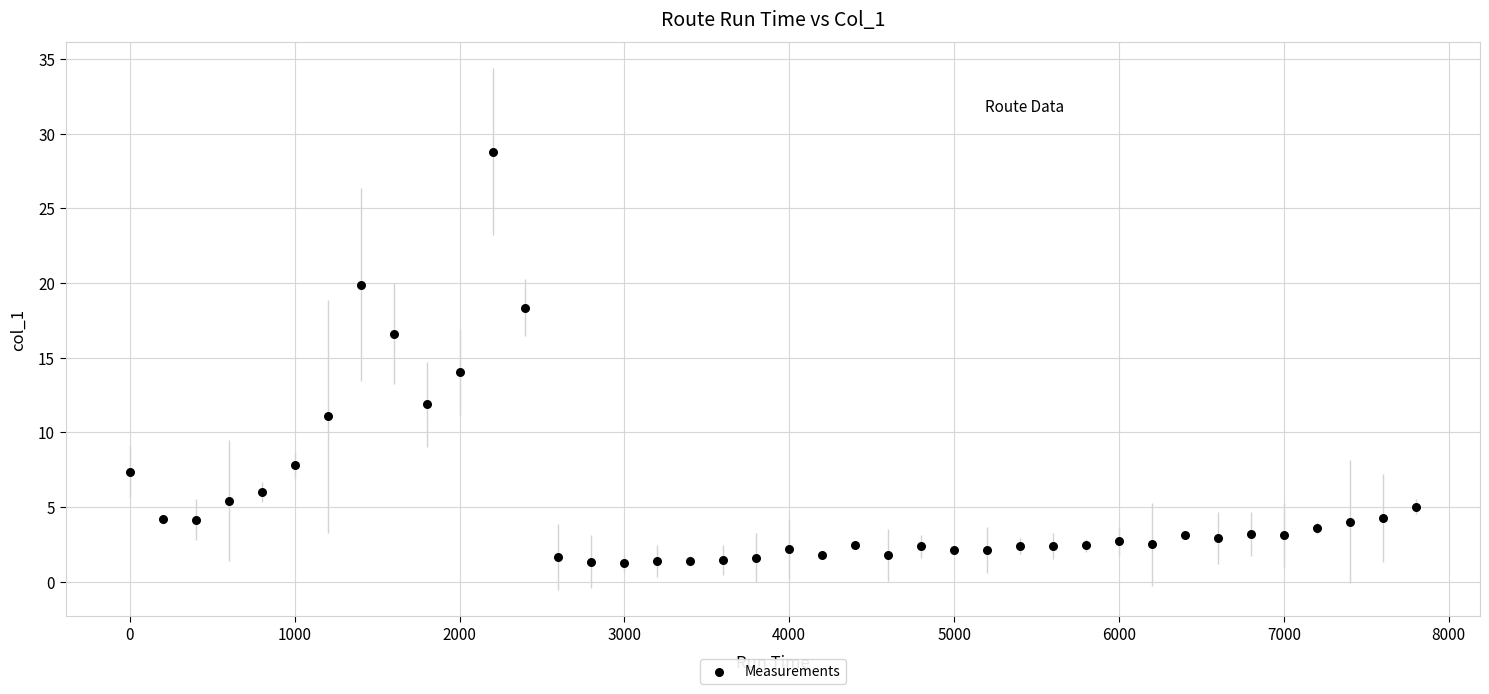

What is the range of Y values (max minus min)?

27.6